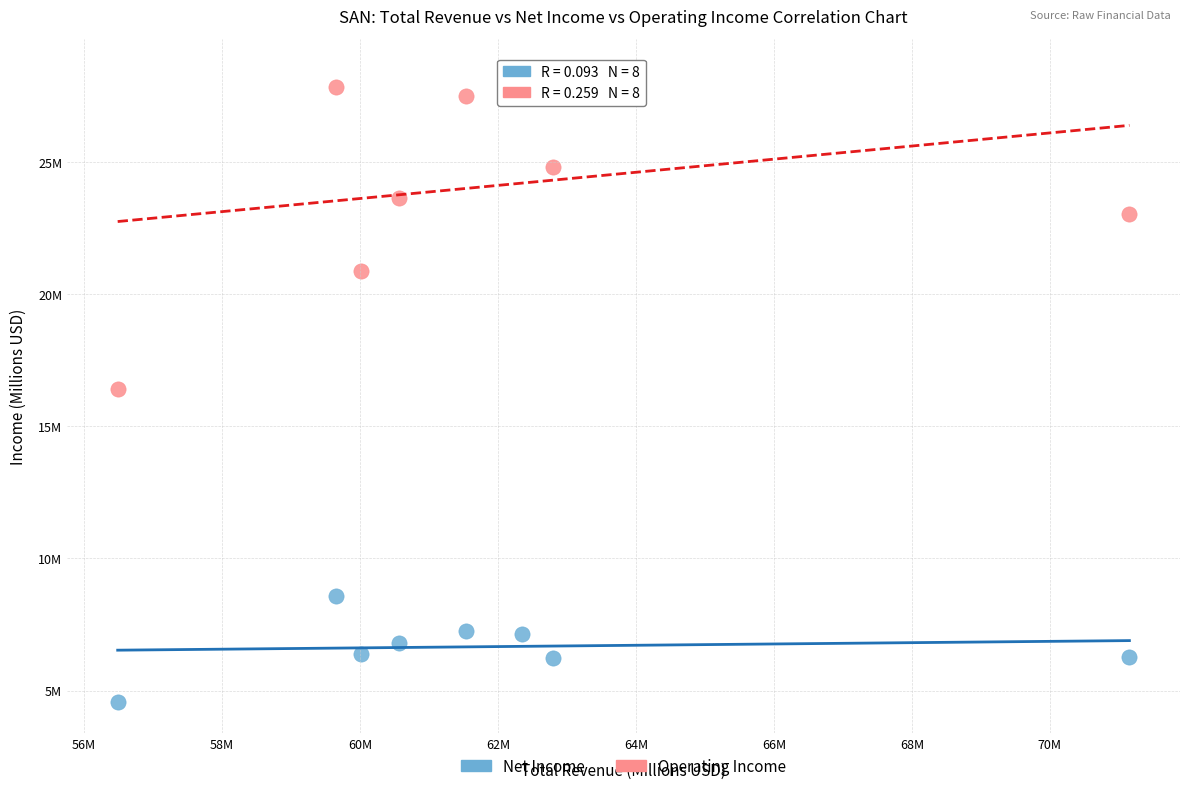

What are all the series names shown in the legend?

Net Income, Operating Income